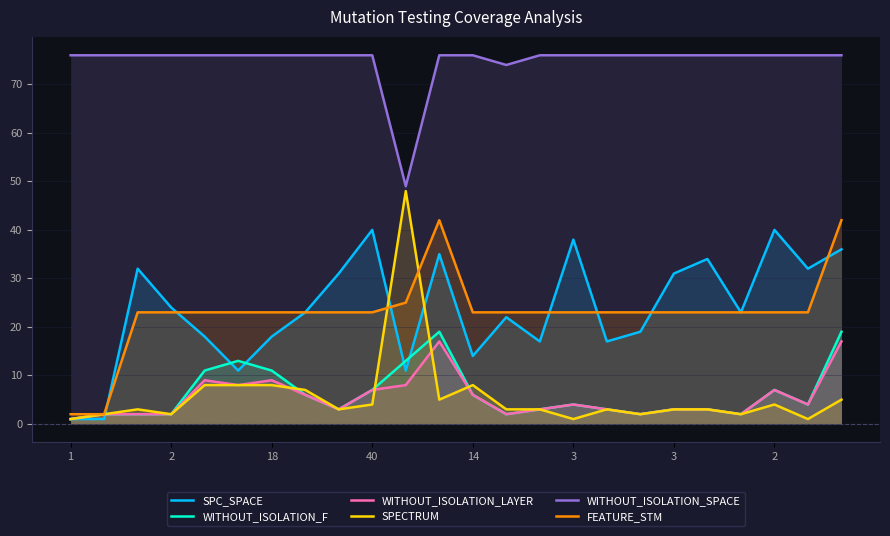

How many lines are shown in the chart?

6